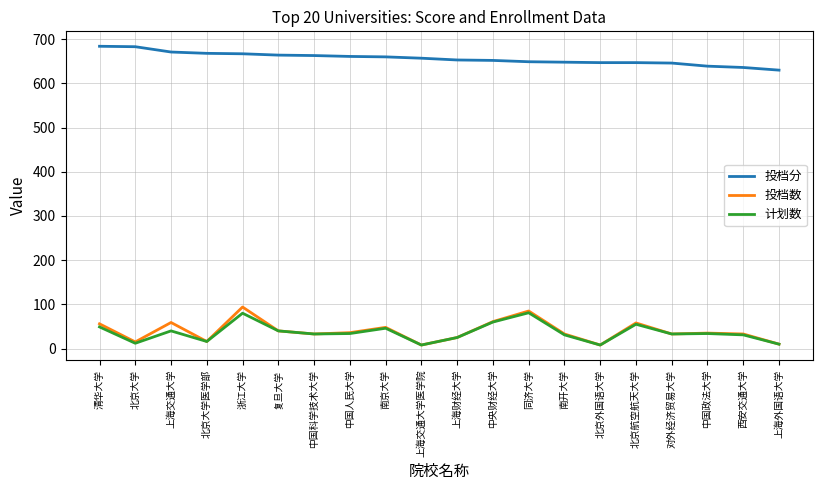

What is the spread (max minus min) of values at 中国政法大学?

605